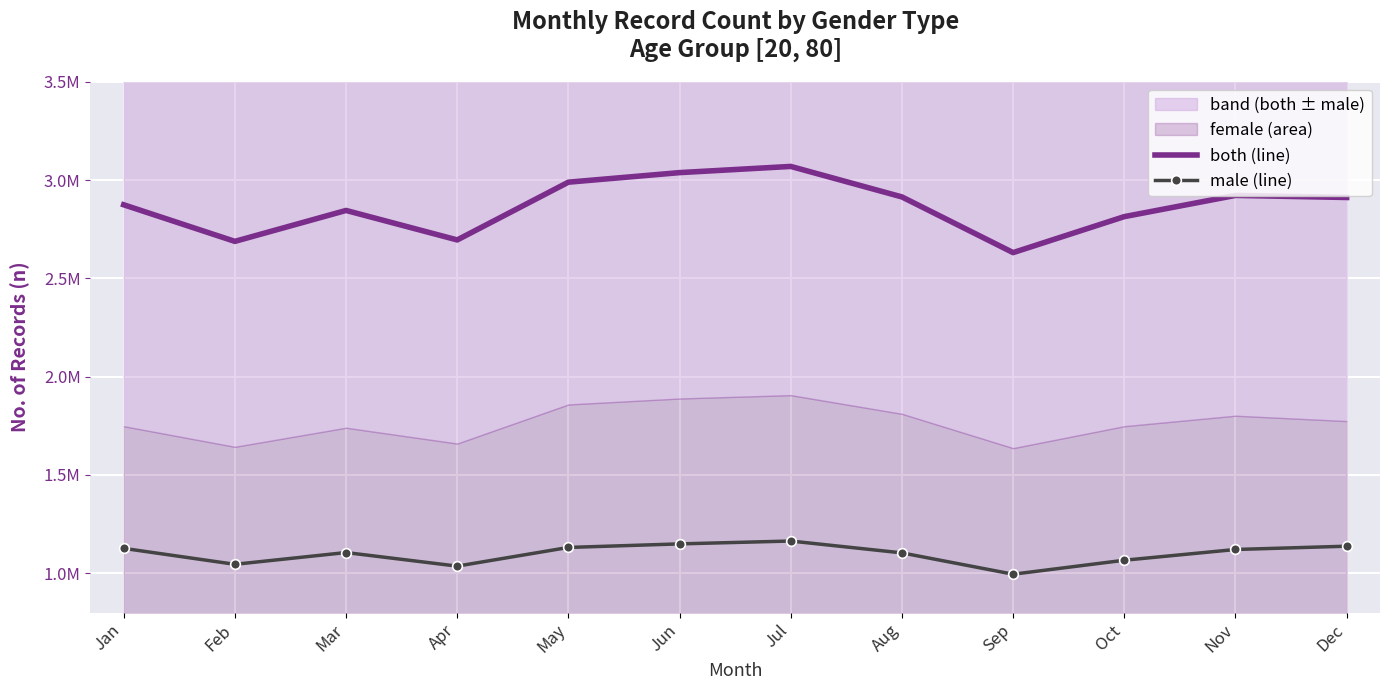

How many lines are shown in the chart?

2